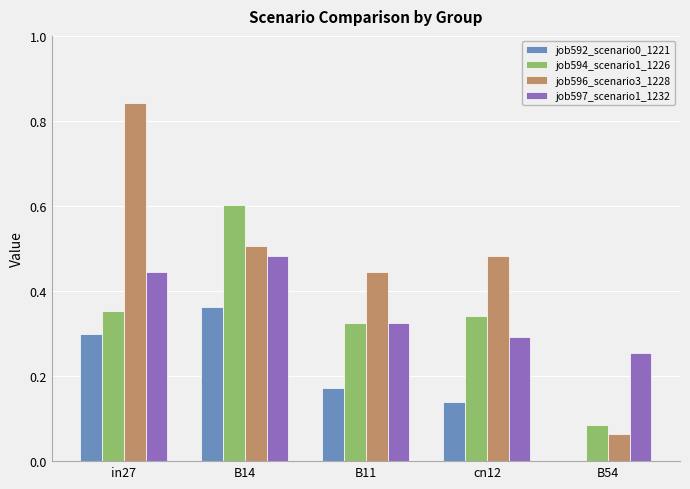

Between in27 and B54, which series saw the biggest shift?

job596_scenario3_1228